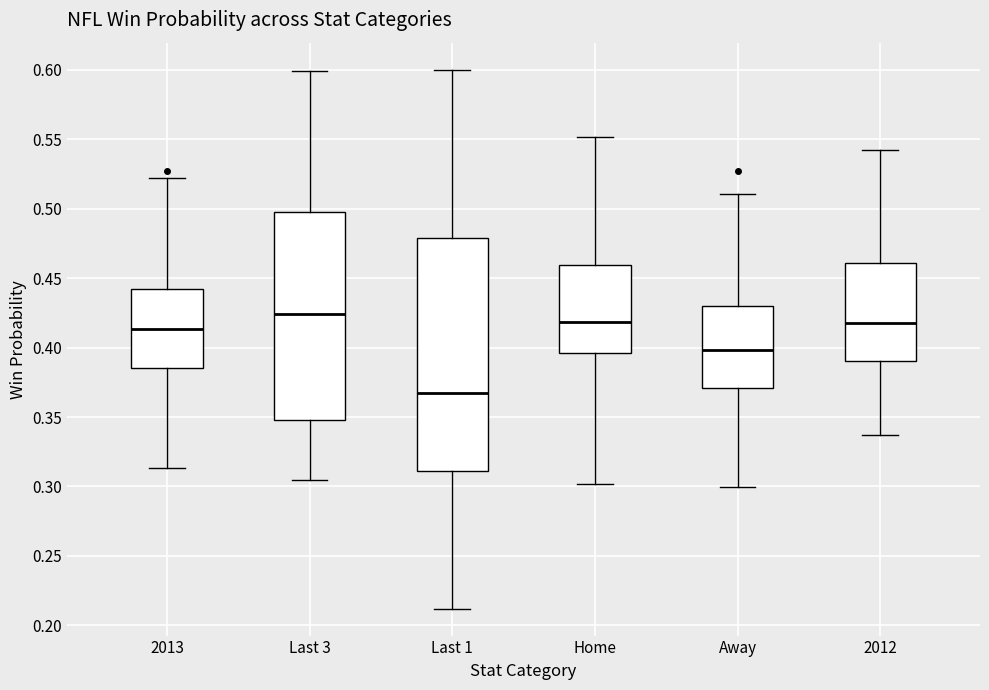

Reading left to right, transcribe this box plot: for each box, give where its median line is, the range the box spans, and where its two whiskers end, as read against the y-axis. The values are not printed on the chart, so give them approximately, as read against the axis.

2013: median 0.415, box 0.385 to 0.440, whiskers 0.315 to 0.520
Last 3: median 0.425, box 0.350 to 0.495, whiskers 0.305 to 0.600
Last 1: median 0.365, box 0.310 to 0.480, whiskers 0.210 to 0.600
Home: median 0.420, box 0.395 to 0.460, whiskers 0.300 to 0.550
Away: median 0.400, box 0.370 to 0.430, whiskers 0.300 to 0.510
2012: median 0.420, box 0.390 to 0.460, whiskers 0.335 to 0.540